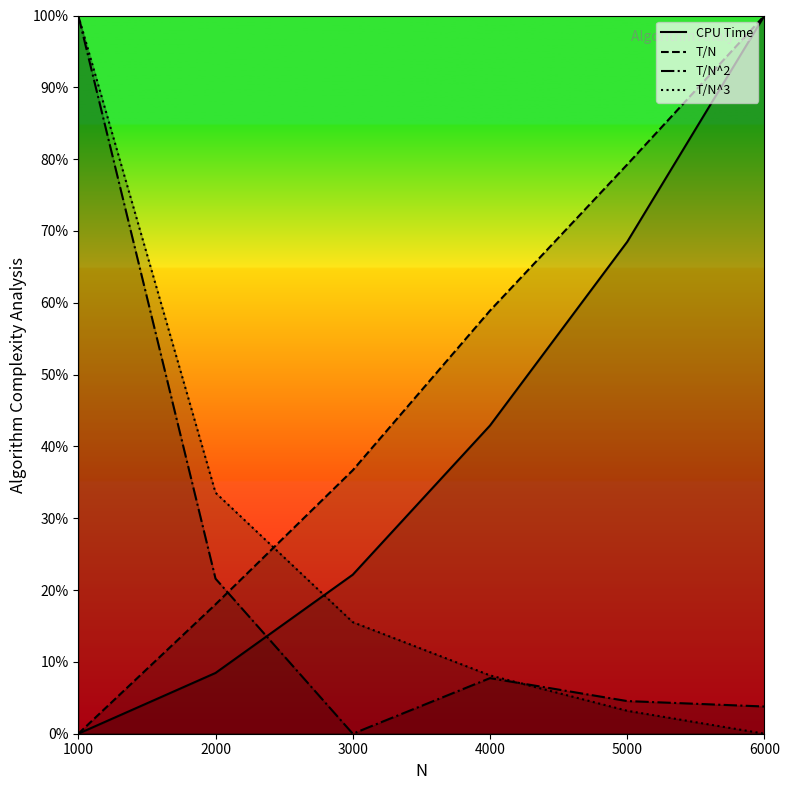

What are all the series names shown in the legend?

CPU Time, T/N, T/N^2, T/N^3